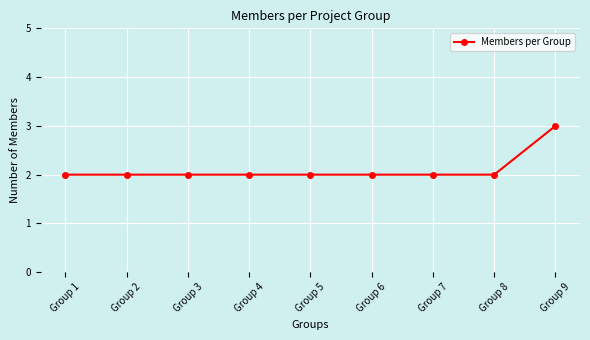

What is the value of the 8th point from the left?

2